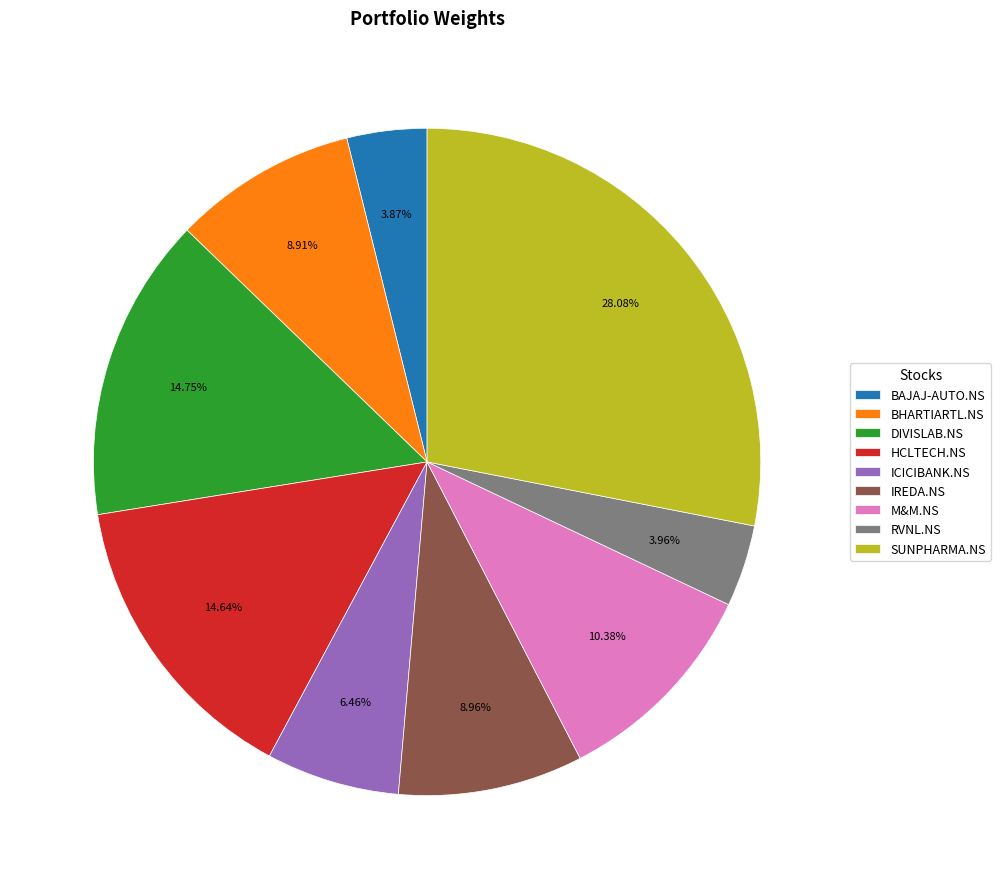

Is the sum of HCLTECH.NS and BAJAJ-AUTO.NS greater than half?

No